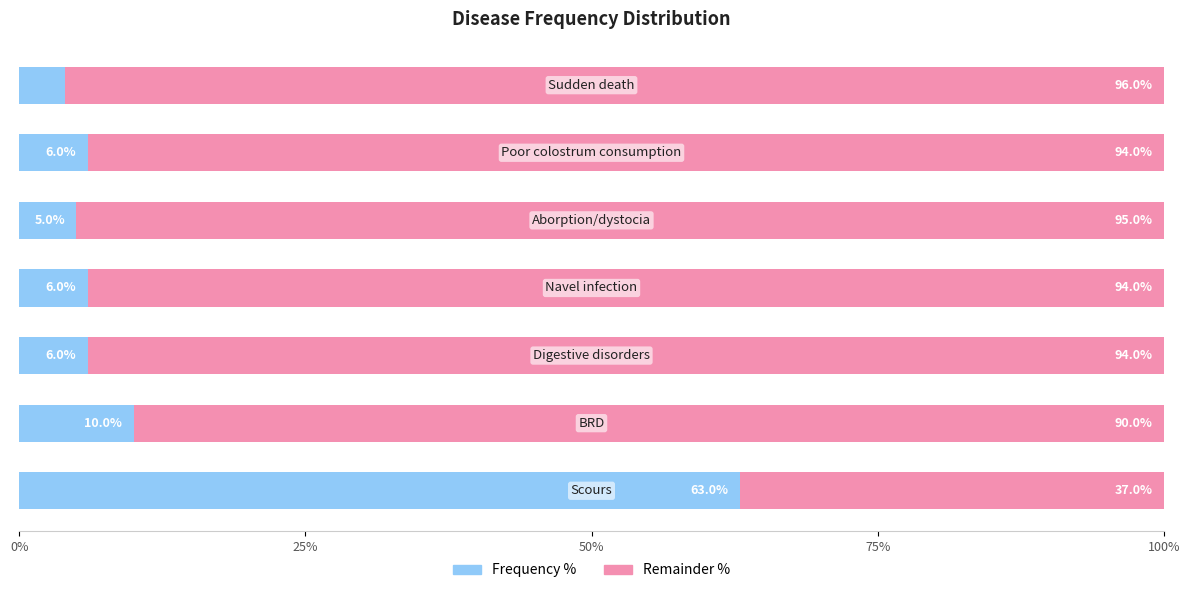

What is the difference between the maximum and minimum values in the Frequency % series?

59